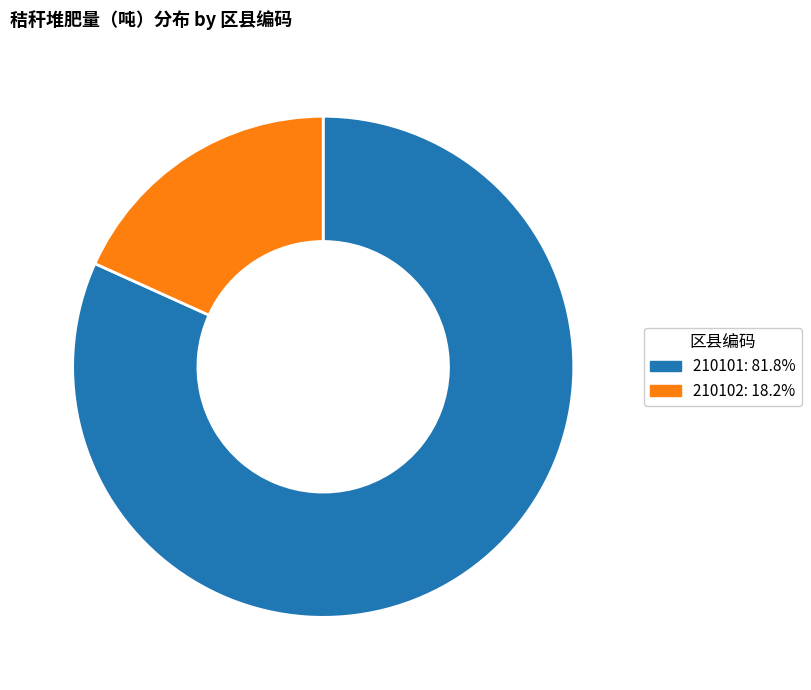

Combined, do 210101: 81.8% and 210102: 18.2% account for over 50%?

Yes